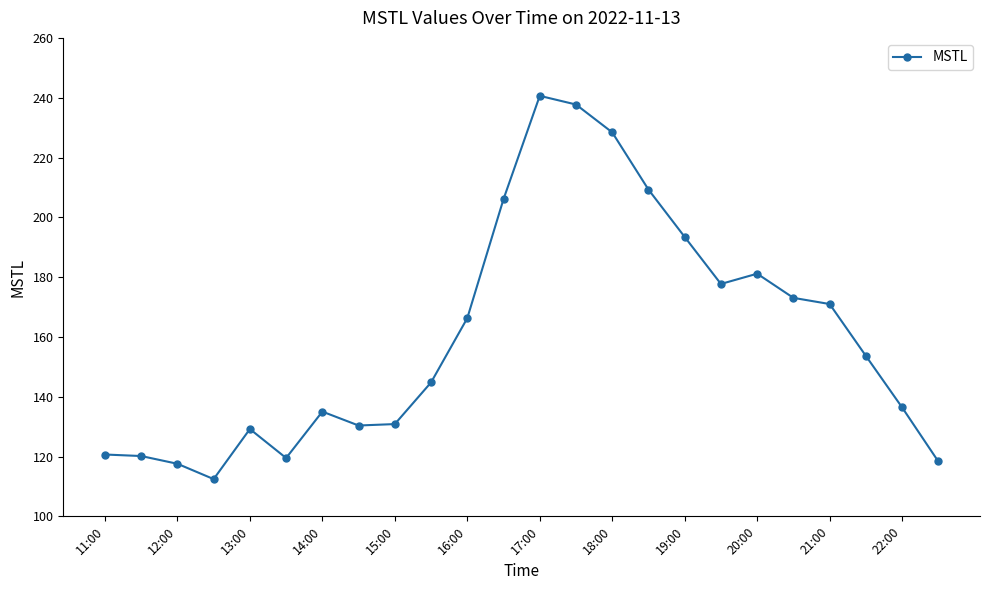

What is the difference between the second highest and minimum values?

125.3